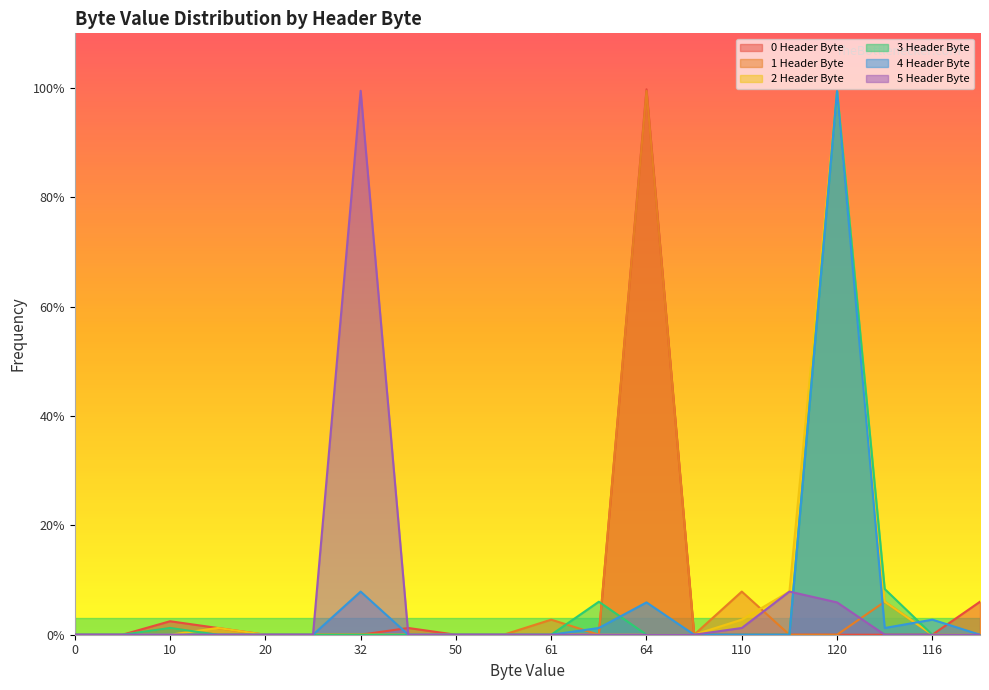

The 0 Header Byte series shows 0.0 at 61. True or false?

True